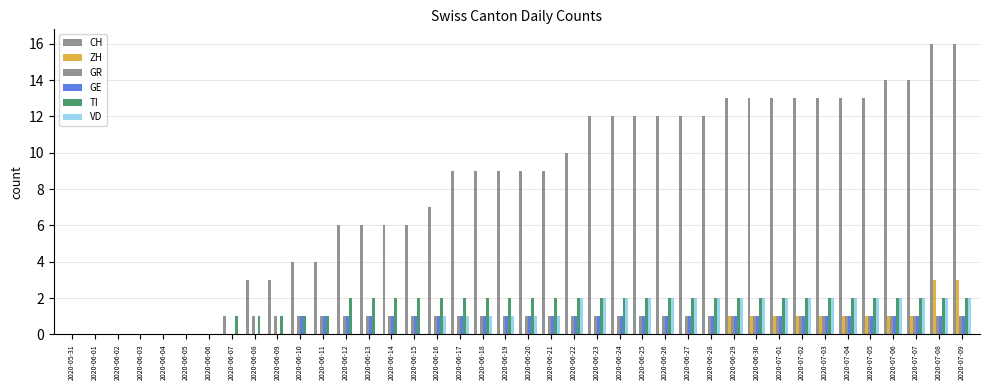

Is the value of ZH at 2020-06-09 greater than the value of GE at 2020-06-05?

No